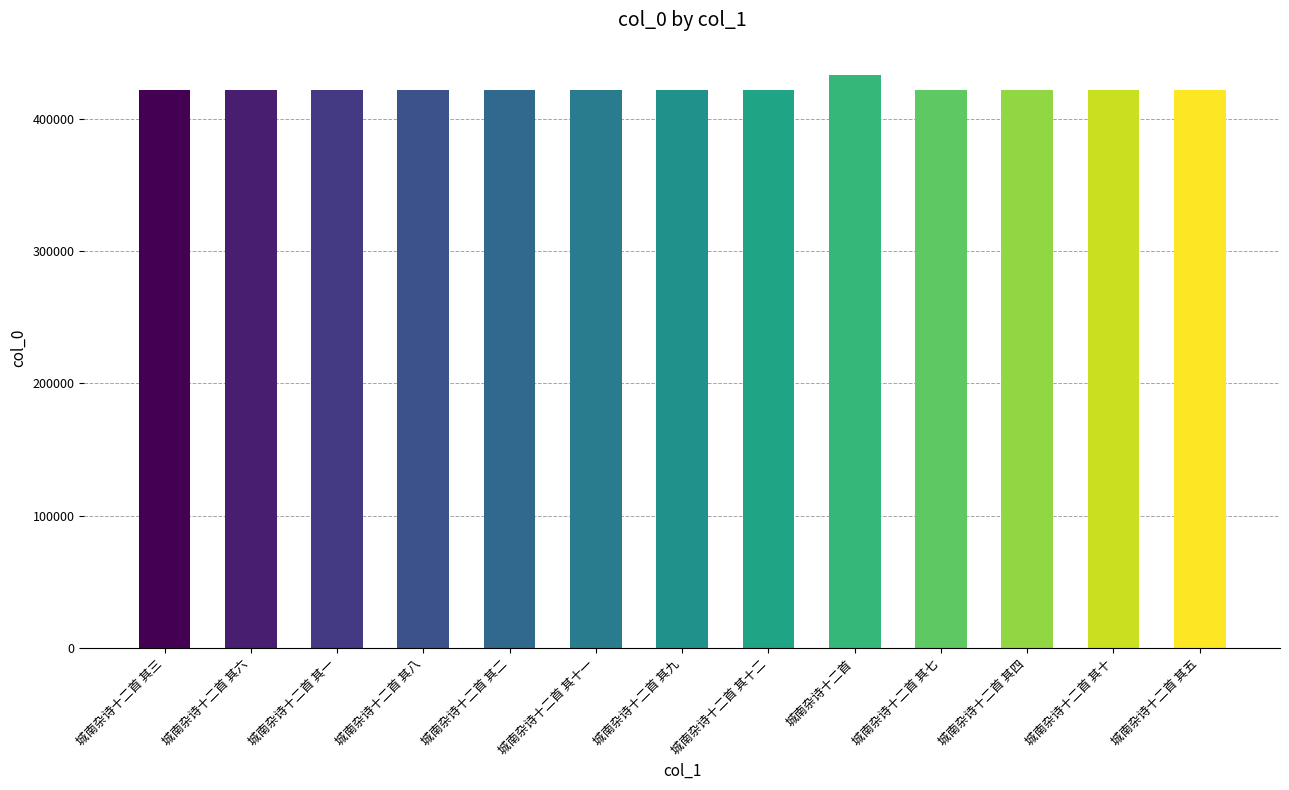

Which label corresponds to the largest value in the chart?

城南杂诗十二首